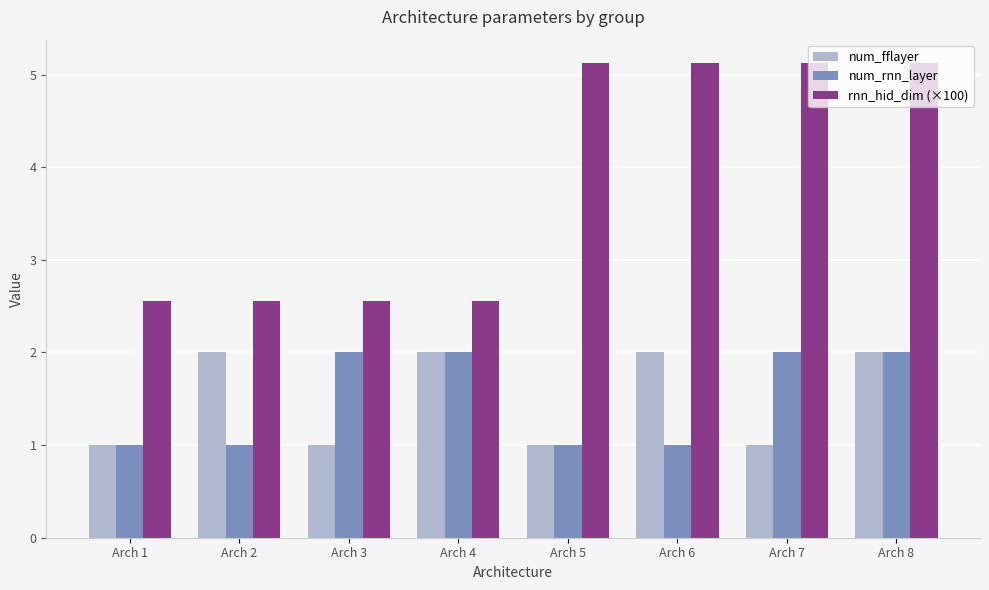

How many values in the num_rnn_layer series are below 2?

4